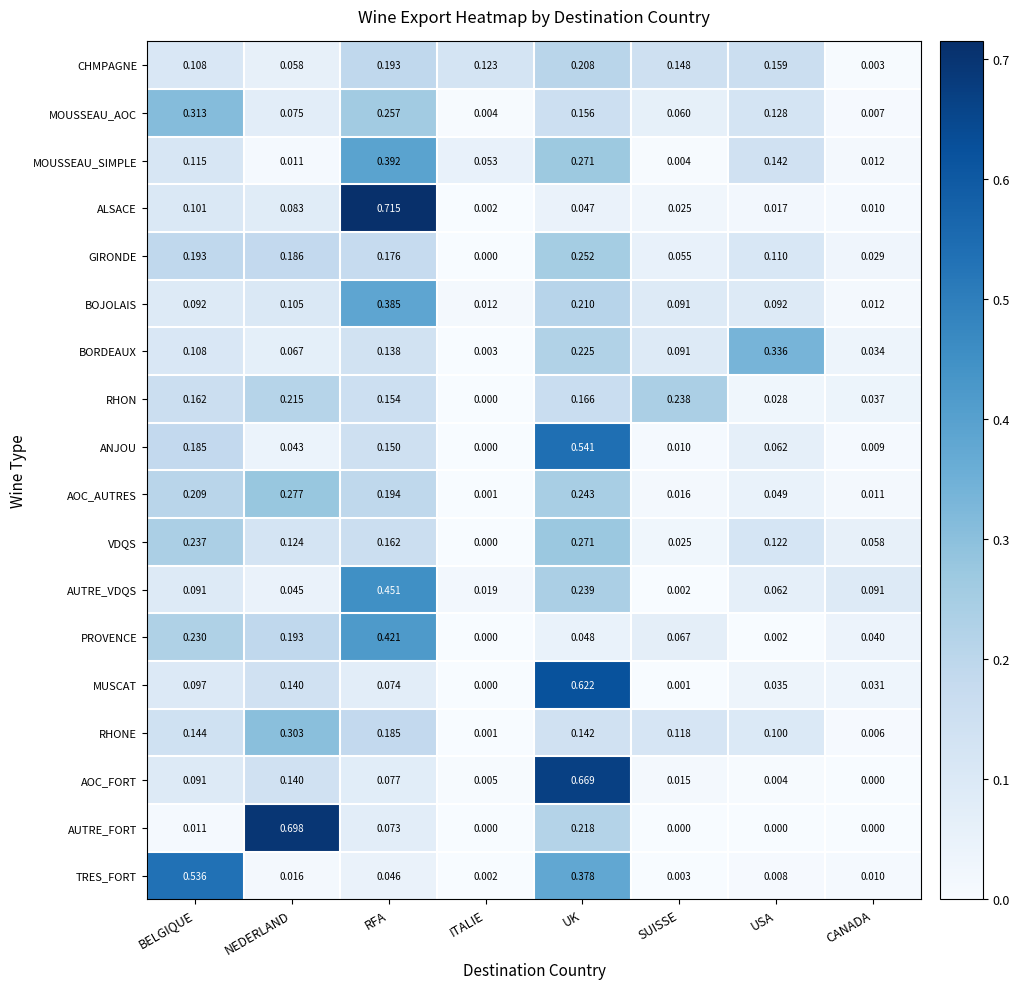

At which label does PROVENCE reach its minimum?

ITALIE